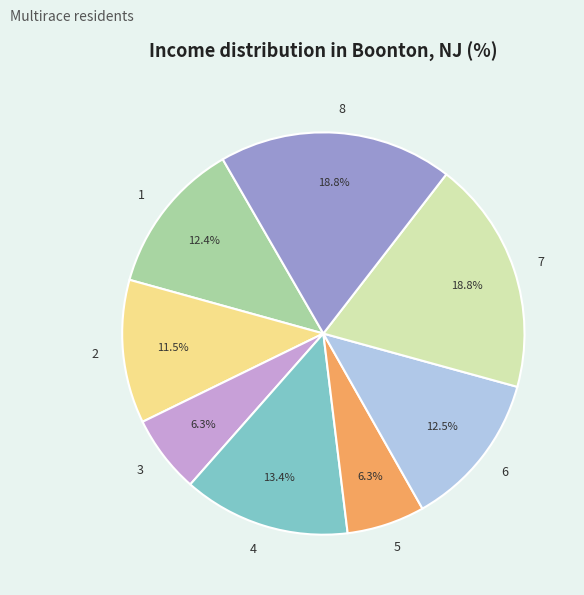

Approximately how many times larger is the value at 2 compared to 1?

0.9